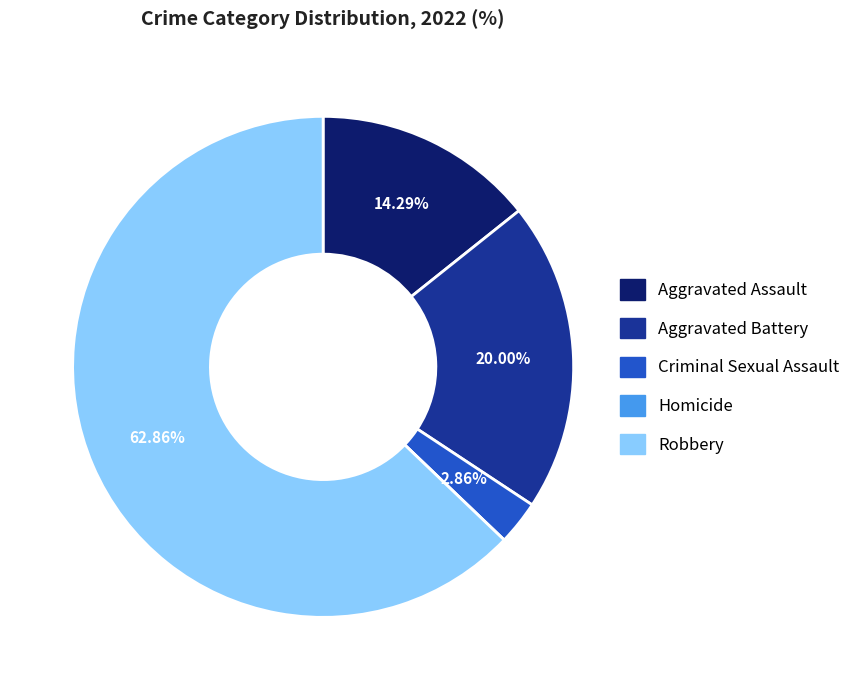

To the nearest percent, what is the average slice percentage?

20%